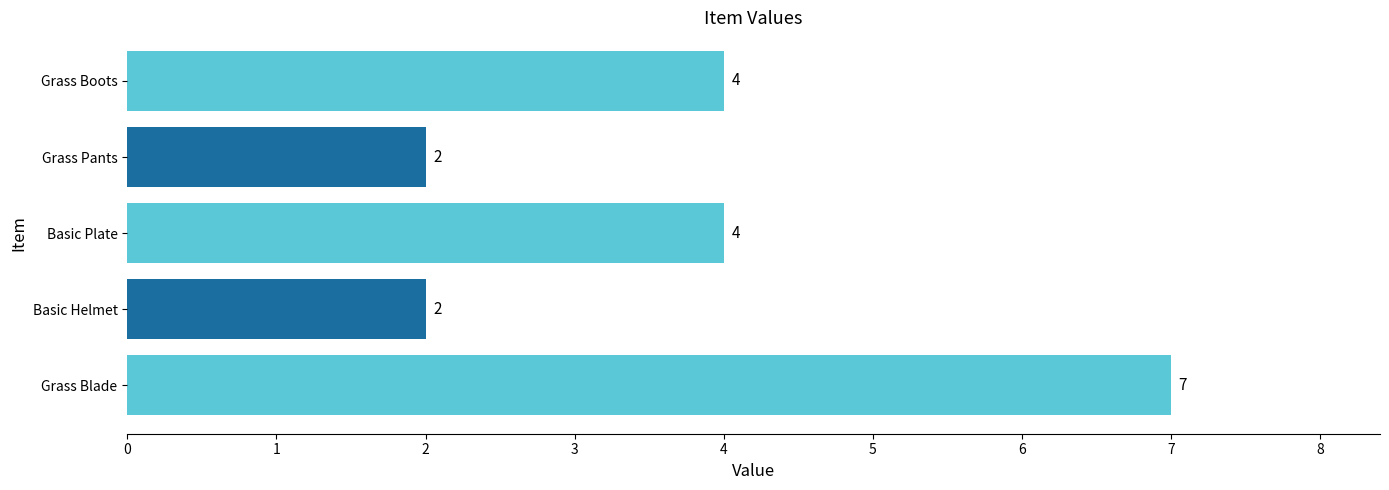

What is the minimum value shown in the chart?

2